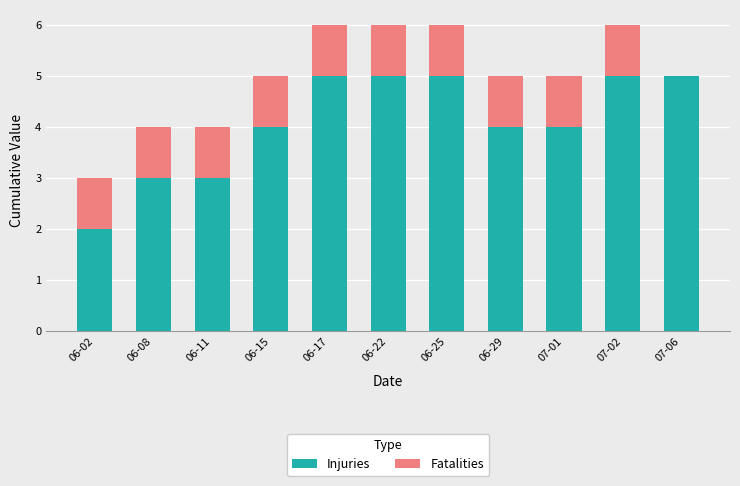

What is the total value across all series at 07-02?

6